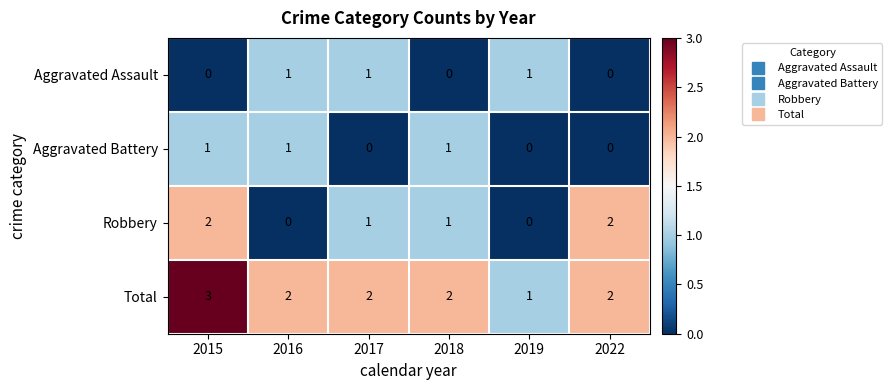

What is the spread (max minus min) of values at 2022?

2